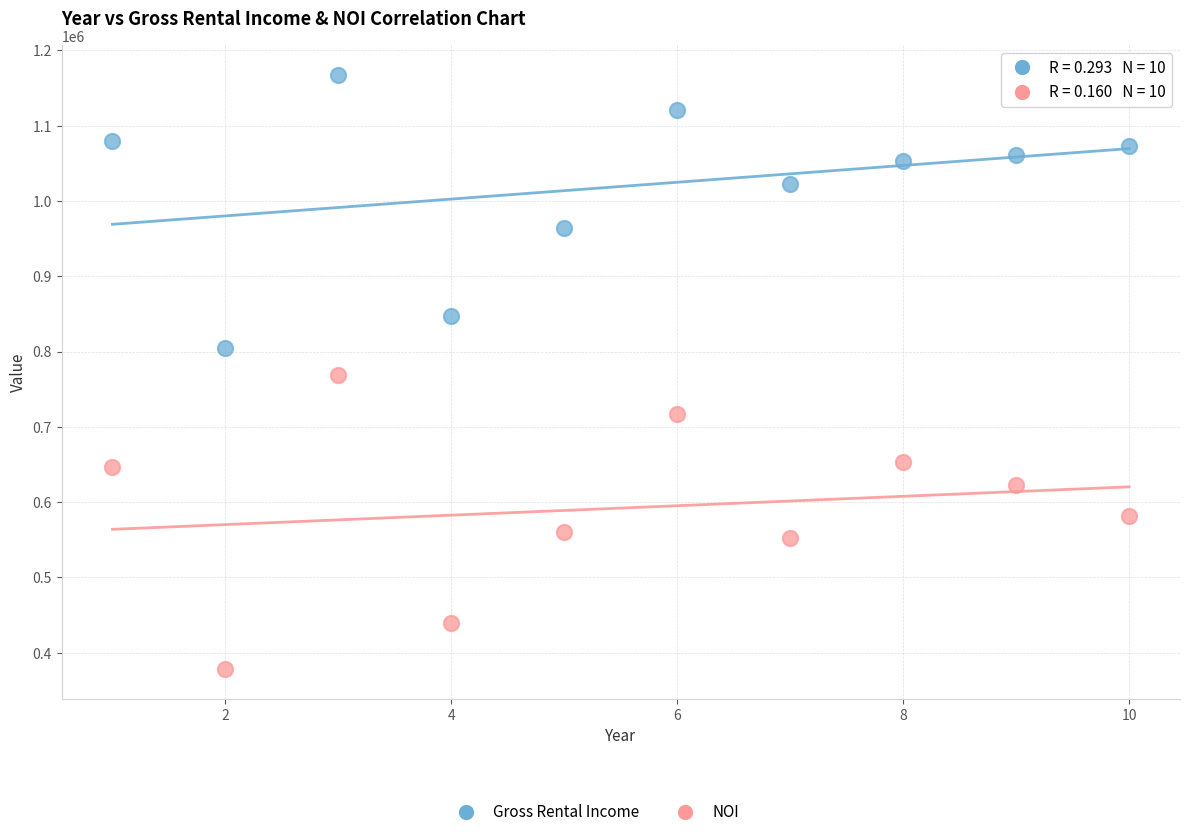

Across all data points, what is the range of X values (max minus min)?

9